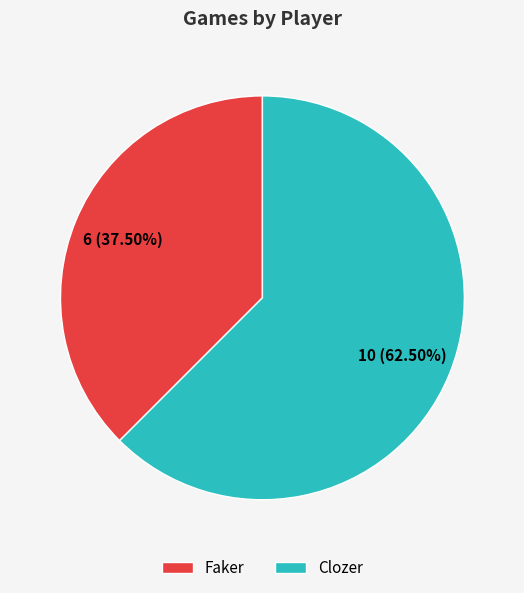

What is the ratio of the value at Faker to the value at Clozer?

0.6